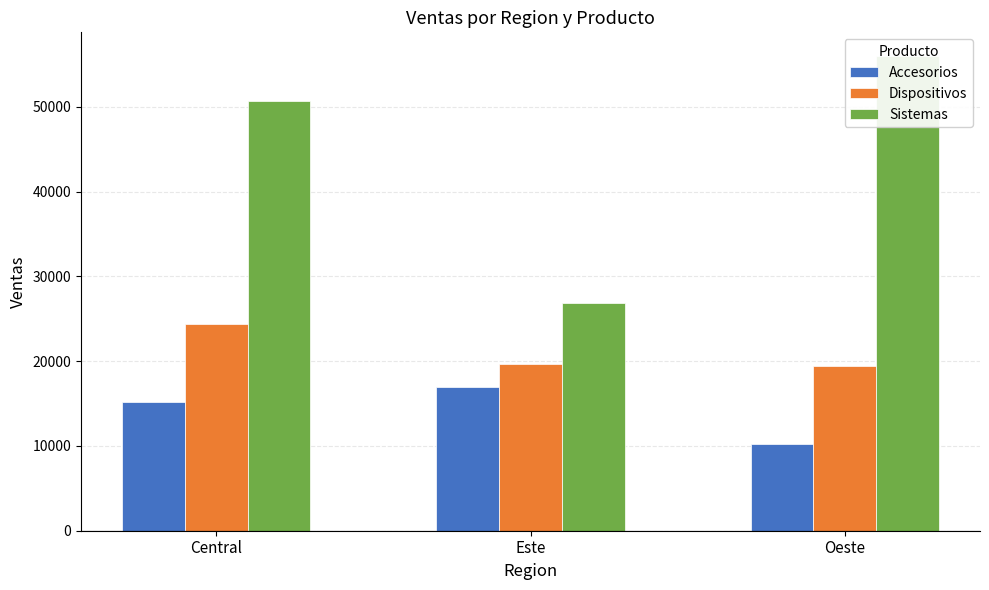

Reading right to left, what are all the values shown in this chart?

Accesorios: 10186	16990	15196
Dispositivos: 19491	19660	24368
Sistemas: 56006	26905	50731